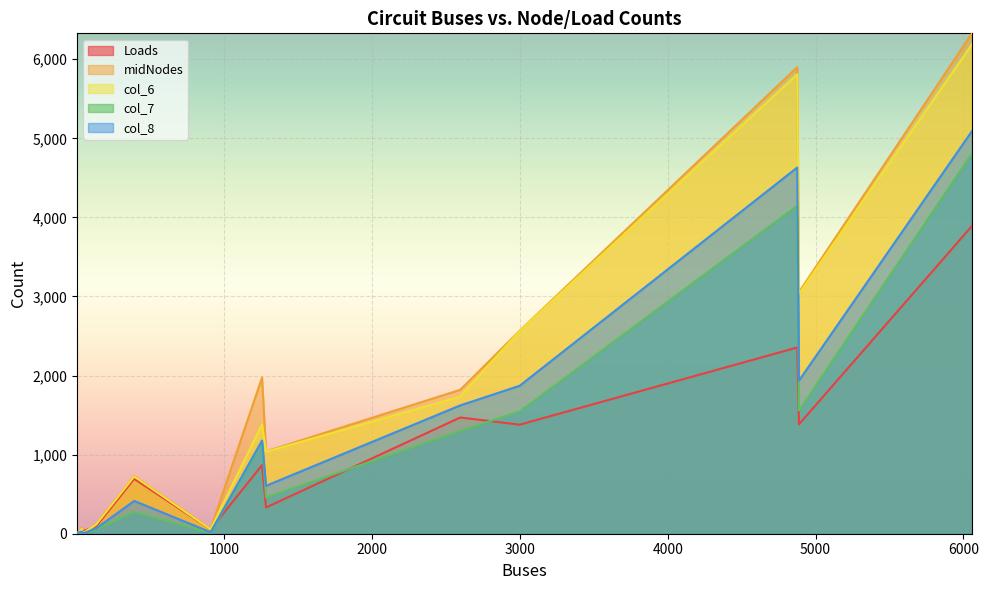

What is the greatest value displayed?

6328